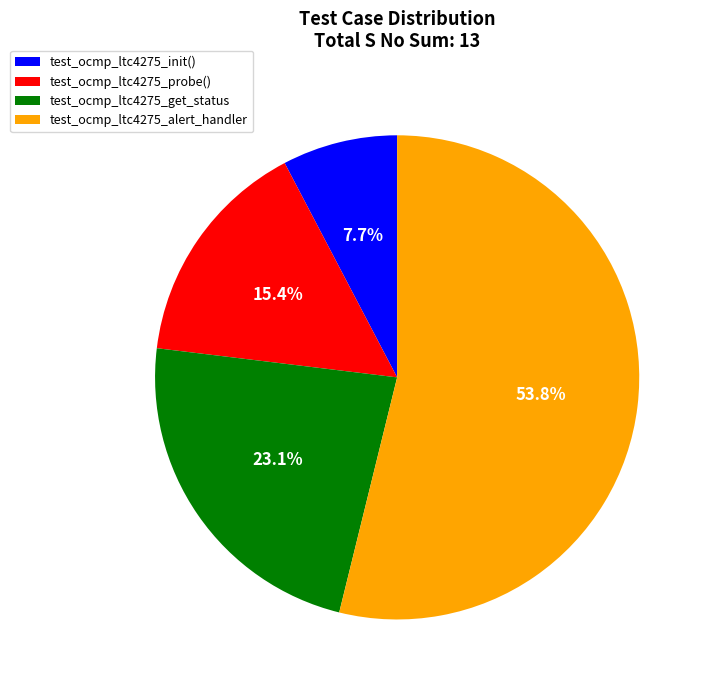

The test_ocmp_ltc4275_probe() slice represents 15% of the pie. True or false?

True